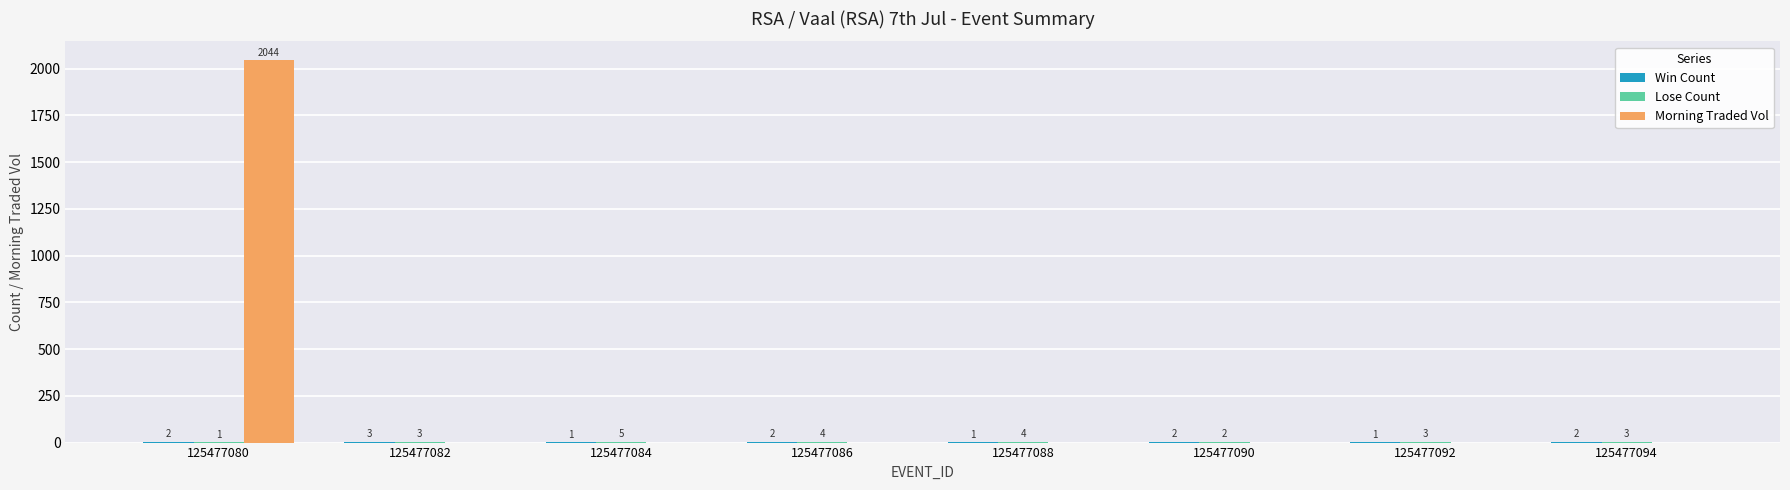

At which category is the sum across all series the highest?

125477080